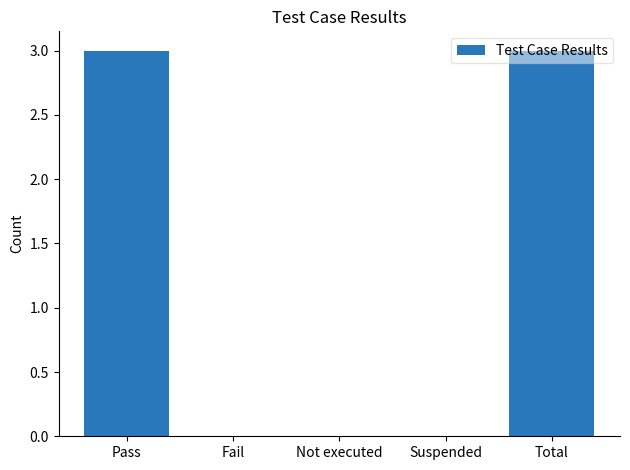

Reading left to right, list all the values displayed in this chart.

3	0	0	0	3